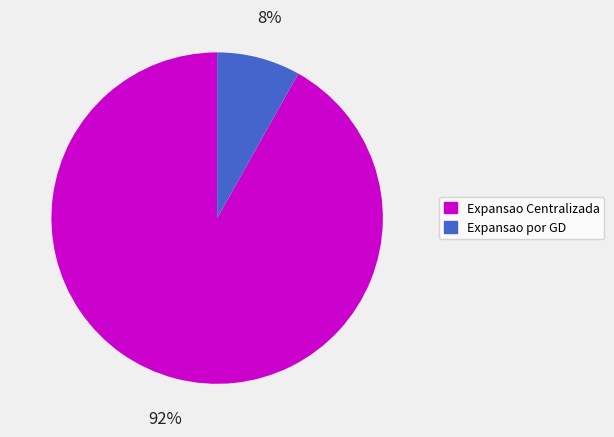

Which has a higher value, Expansao por GD or Expansao Centralizada?

Expansao Centralizada